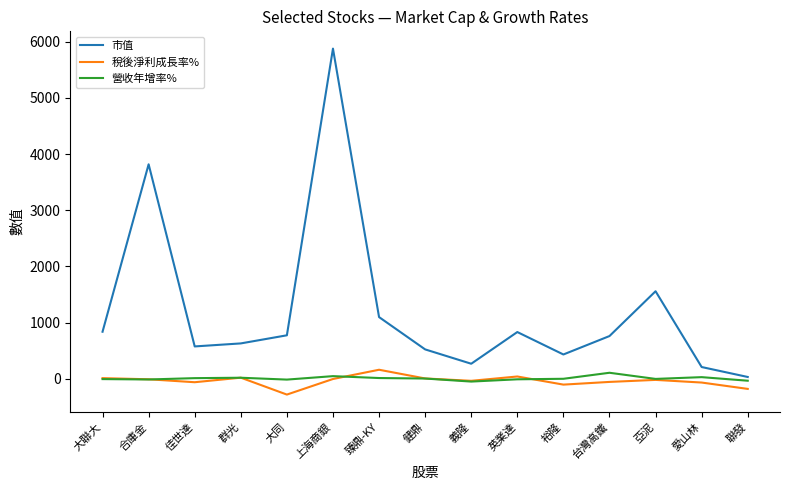

What is the difference between the 市值 values at 愛山林 and 義隆?

58.6